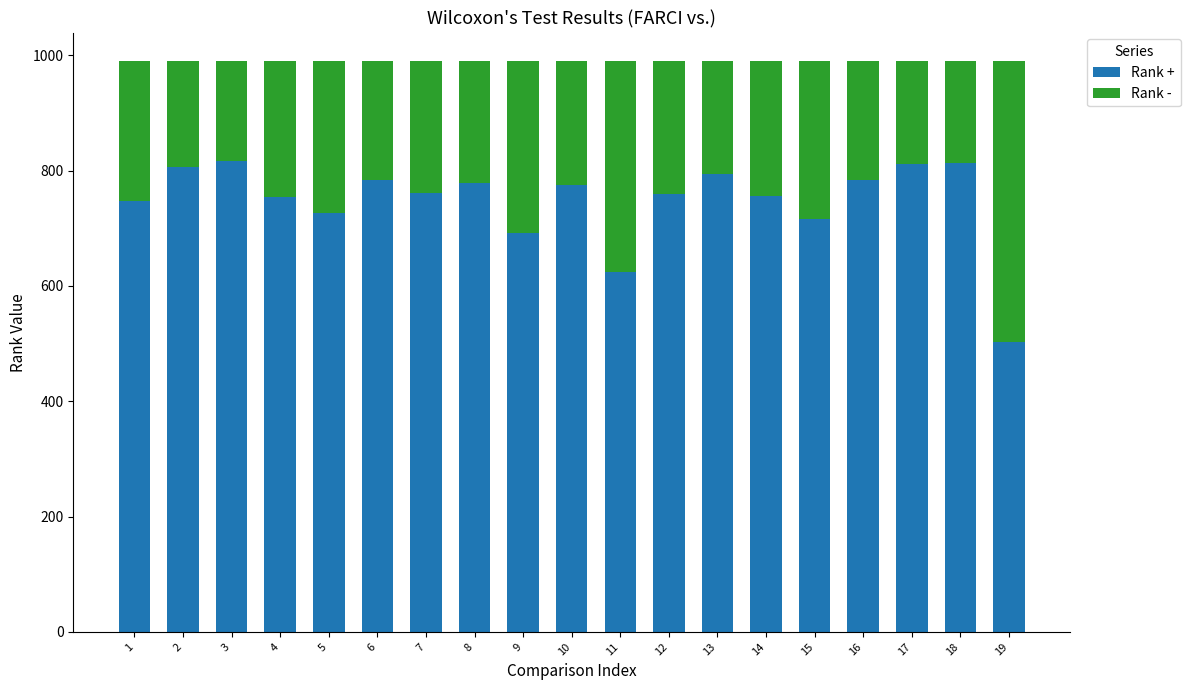

What is the lowest value of the Rank + series?

502.5